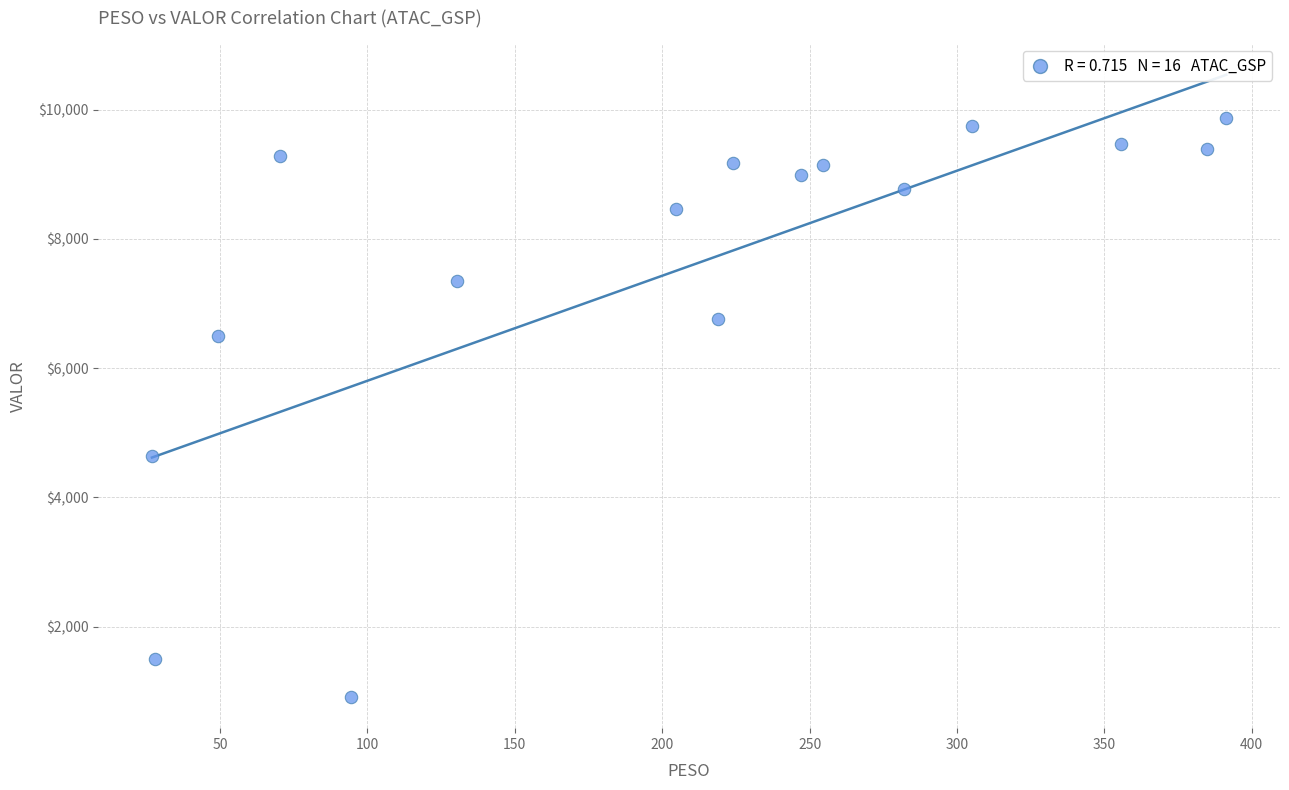

What Y value in the scatter plot is closest to 5392?

4638.5